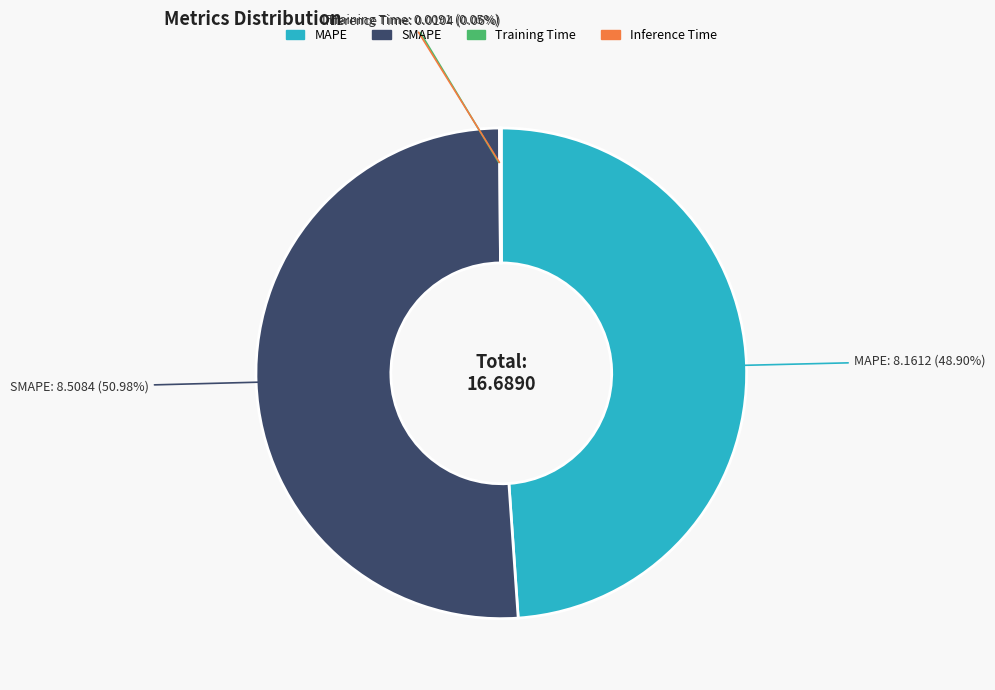

Which slice is the largest?

SMAPE